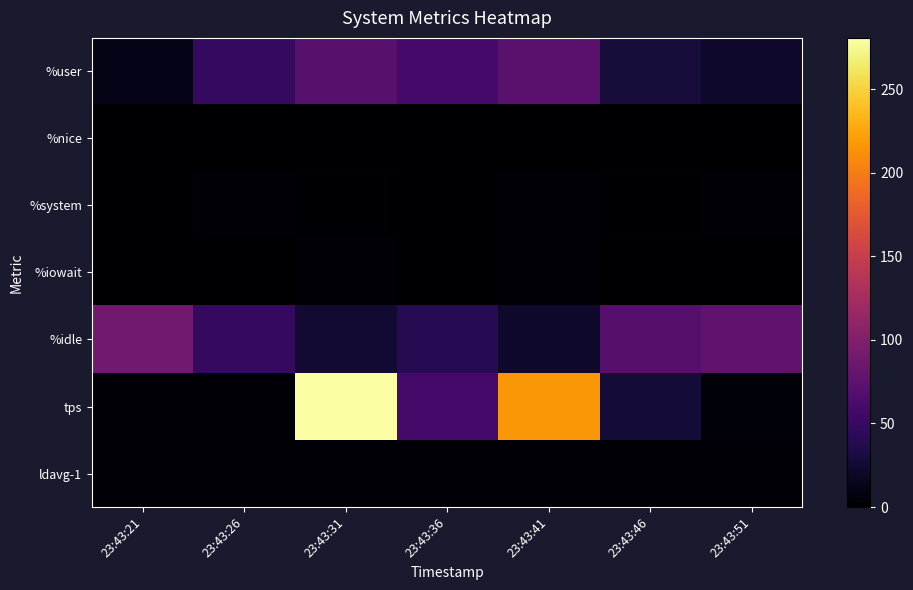

At which category is the sum across all series the highest?

23:43:31